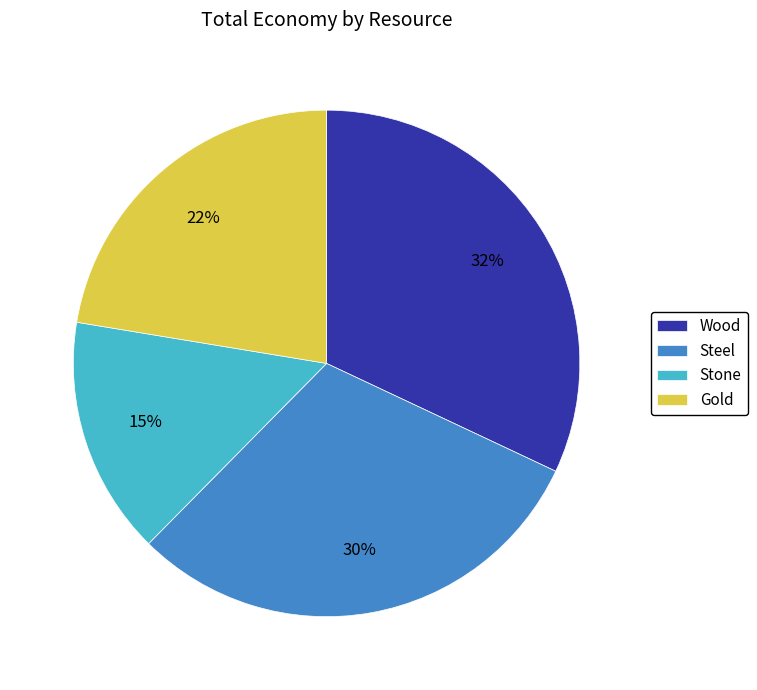

The Steel slice represents 30% of the pie. True or false?

True